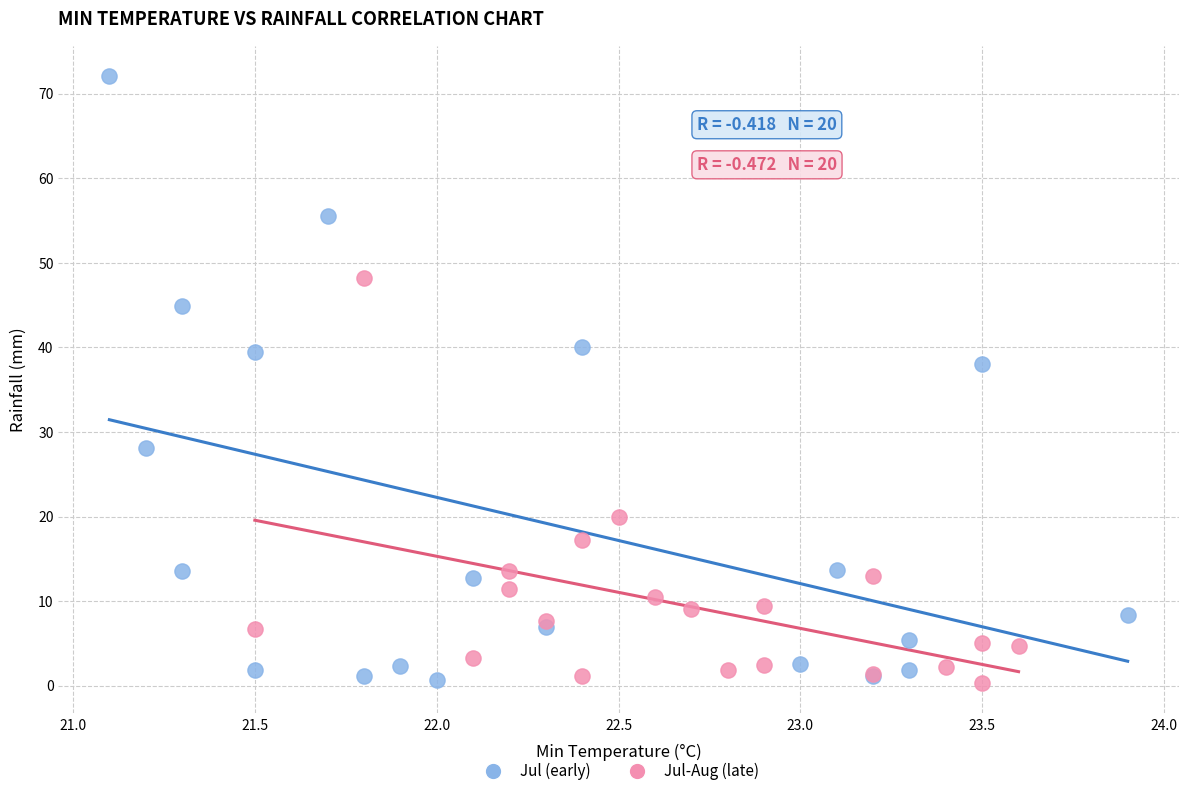

Which series reaches the maximum Y coordinate?

Jul (early)